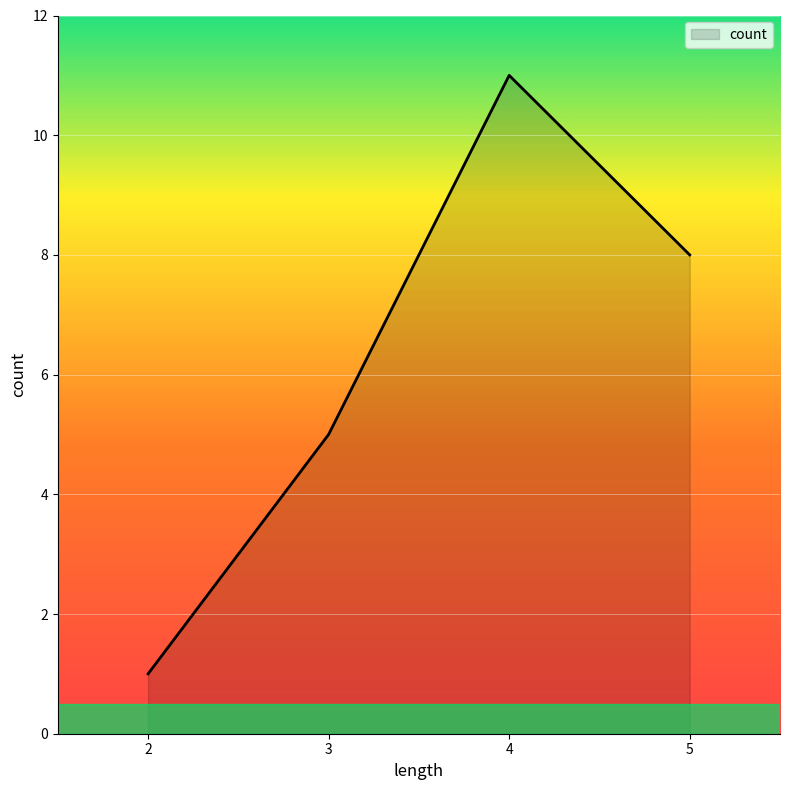

List the labels in order of value, largest first.

4, 5, 3, 2